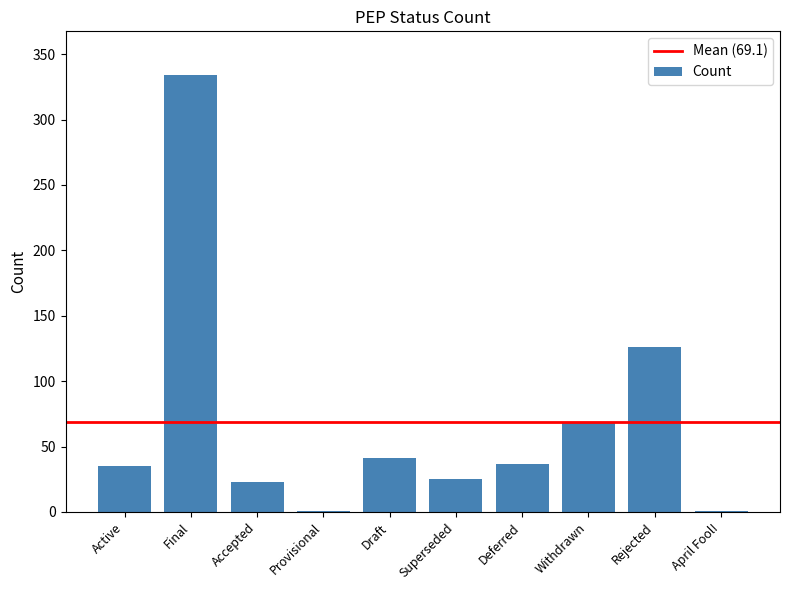

What is the change in value from Accepted to Draft?

+18